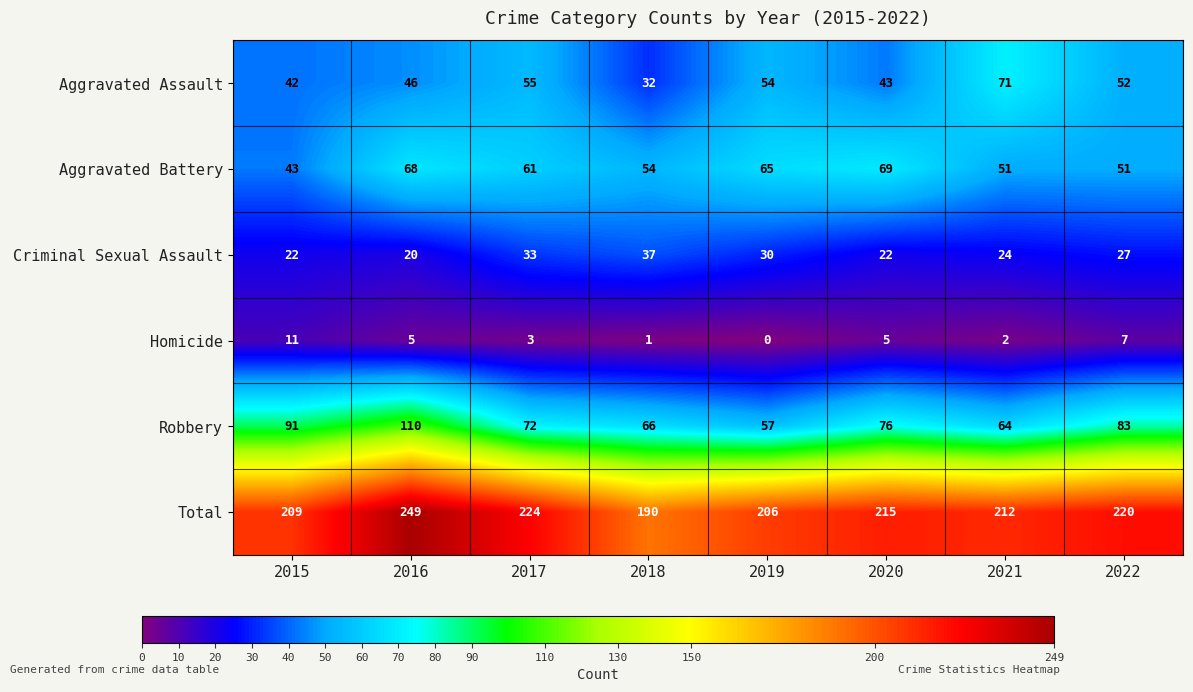

List the series in order of their peak value, lowest first.

Homicide, Criminal Sexual Assault, Aggravated Battery, Aggravated Assault, Robbery, Total